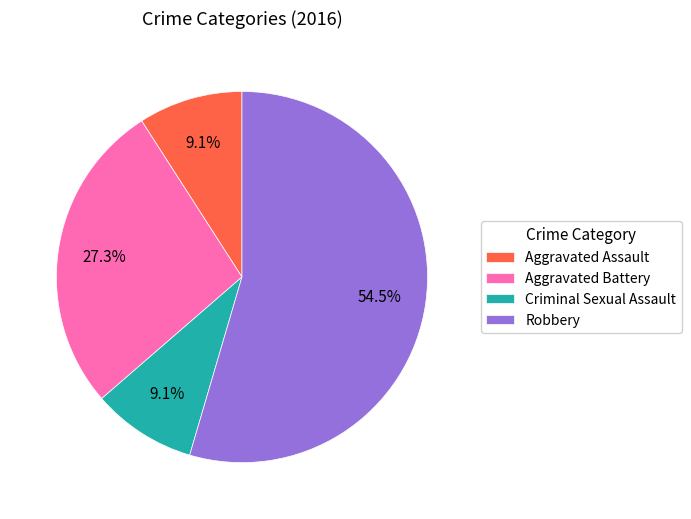

What is the ratio of the value at Criminal Sexual Assault to the value at Aggravated Assault?

1.0